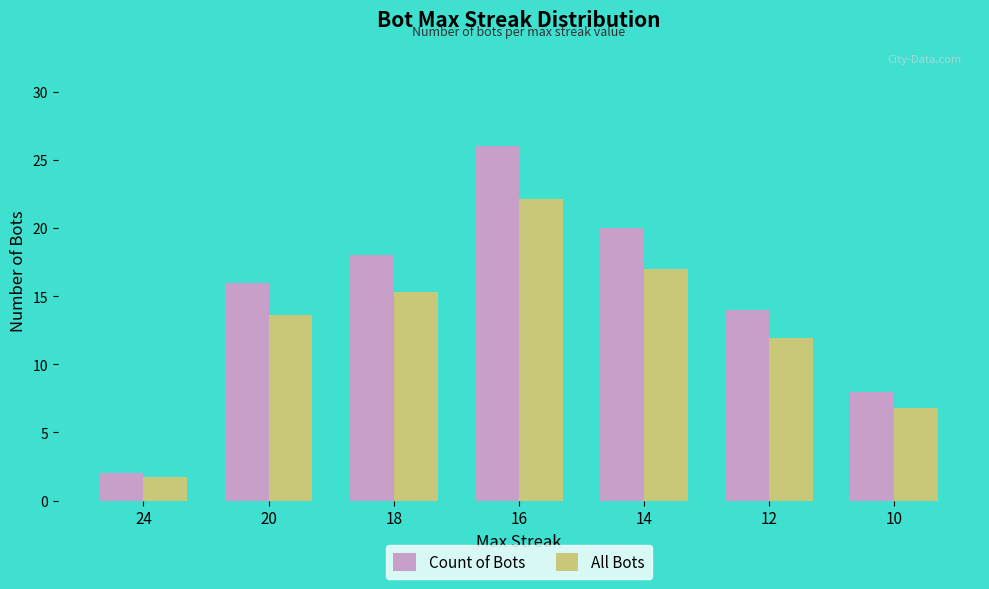

What is the greatest value displayed?

26.0